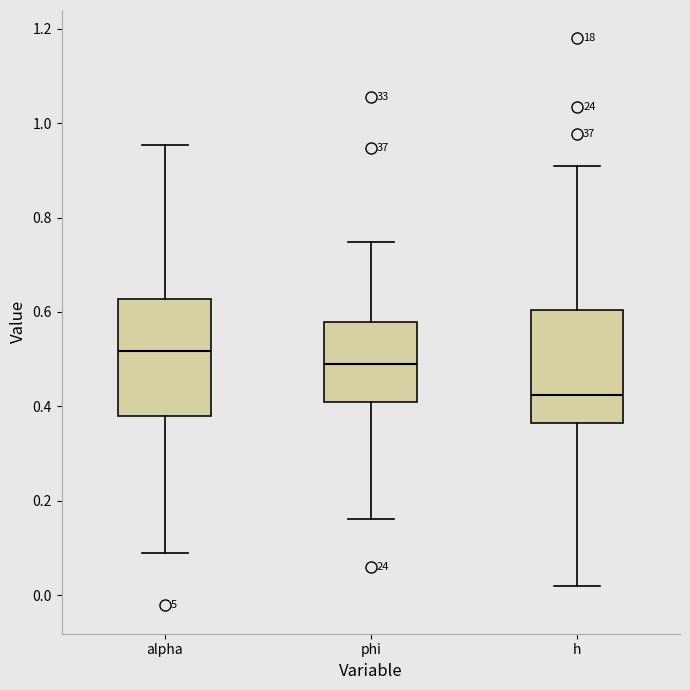

Reading left to right, transcribe this box plot: for each box, give where its median line is, the range the box spans, and where its two whiskers end, as read against the y-axis. The values are not printed on the chart, so give them approximately, as read against the axis.

alpha: median 0.52, box 0.38 to 0.62, whiskers 0.08 to 0.96
phi: median 0.50, box 0.40 to 0.58, whiskers 0.16 to 0.74
h: median 0.42, box 0.36 to 0.60, whiskers 0.02 to 0.90